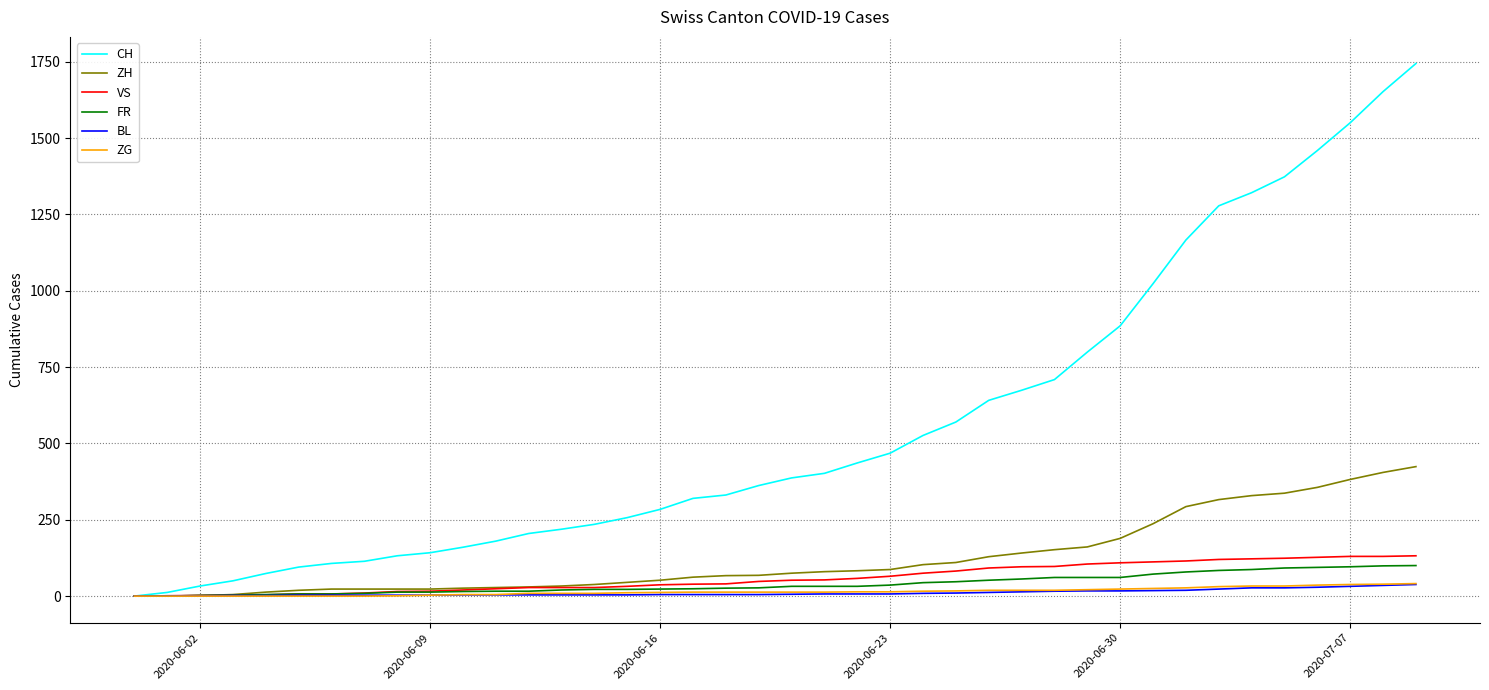

Which series has the largest total across all categories?

CH